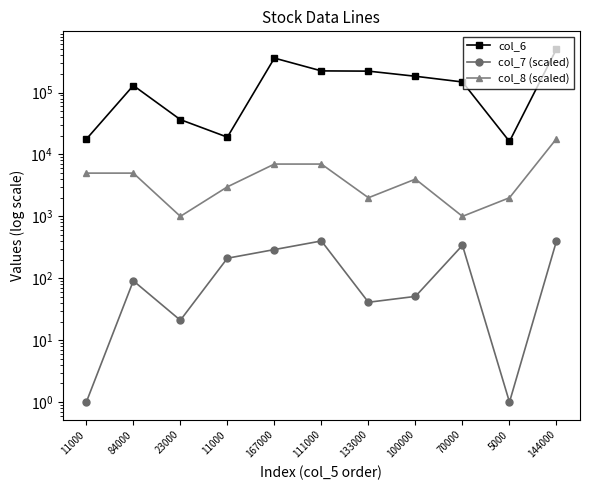

What is the difference between the second highest and minimum values in the col_8 (scaled) series?

6000